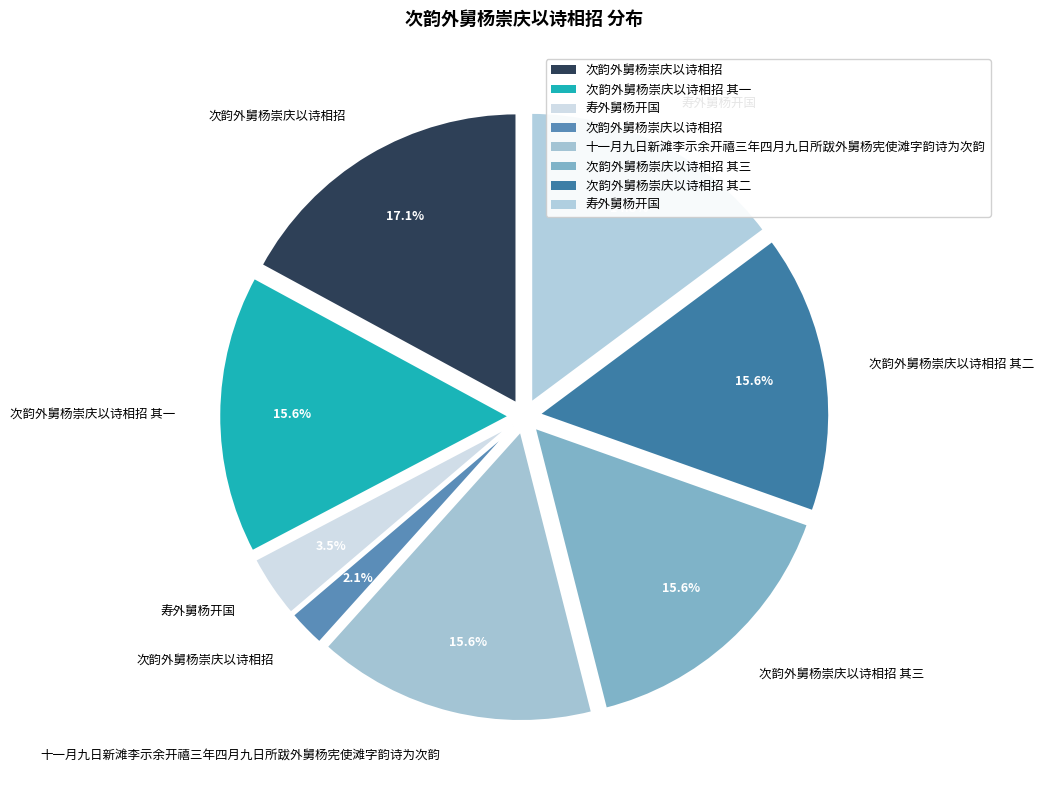

Which slice is the largest?

次韵外舅杨崇庆以诗相招